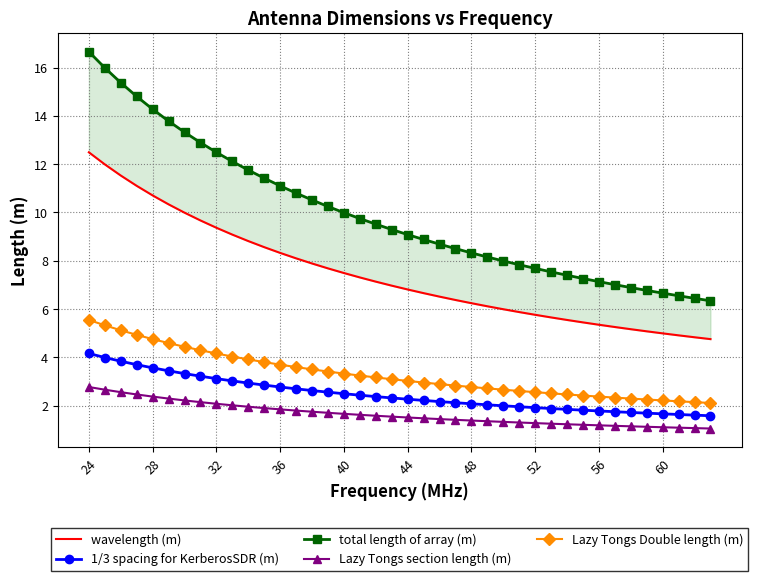

What is the highest value of the total length of array (m) series?

16.7